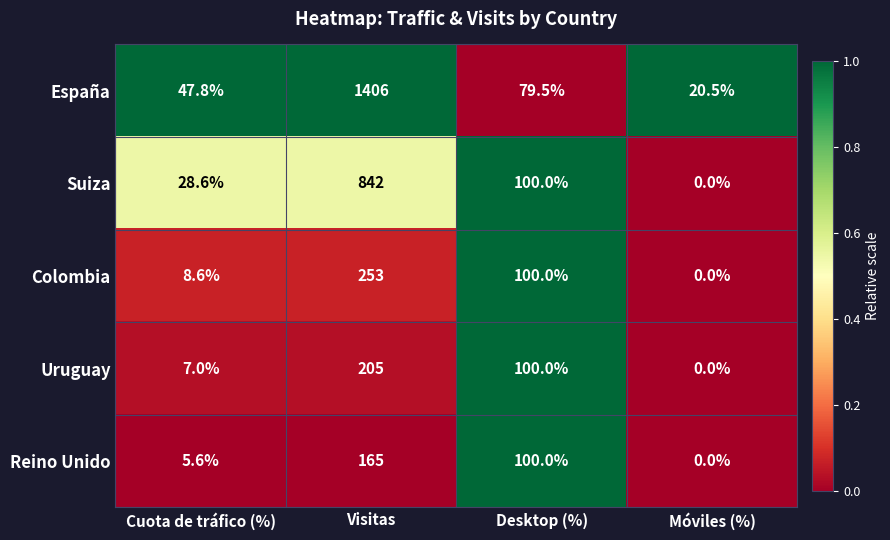

What is the total value across all series at Móviles (%)?

20.5